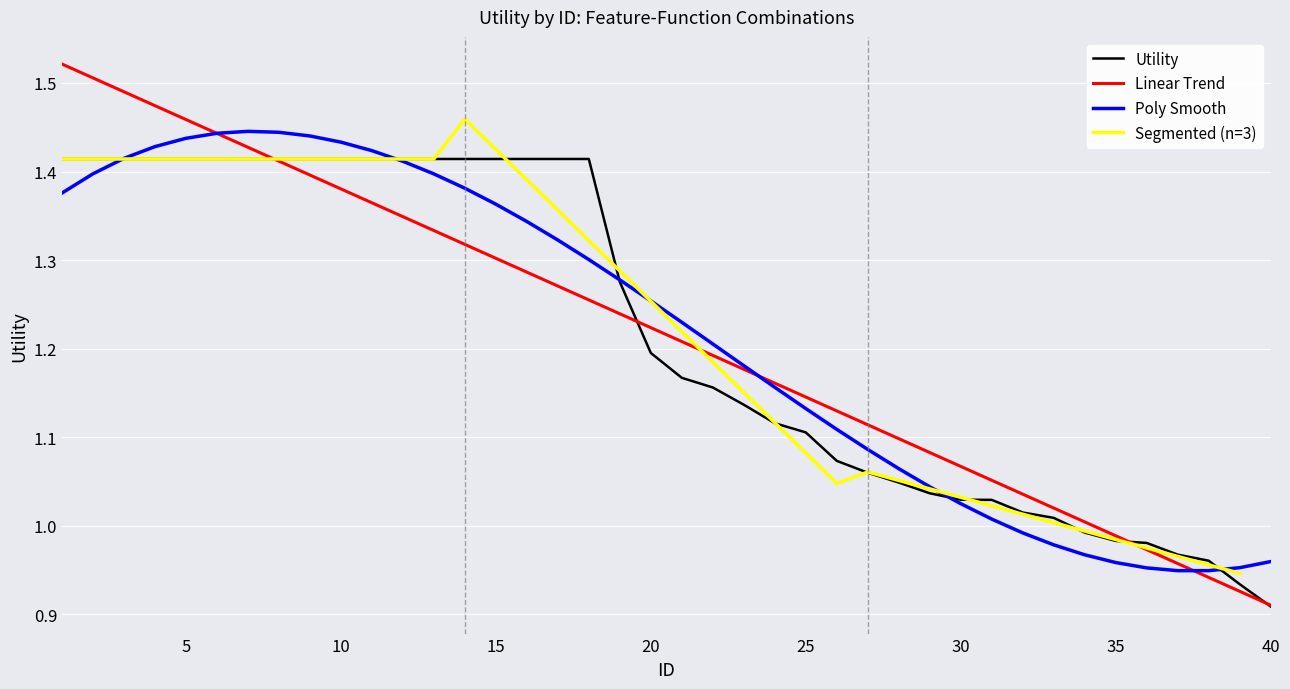

True or false: the data shows 1.7 at 26.

False